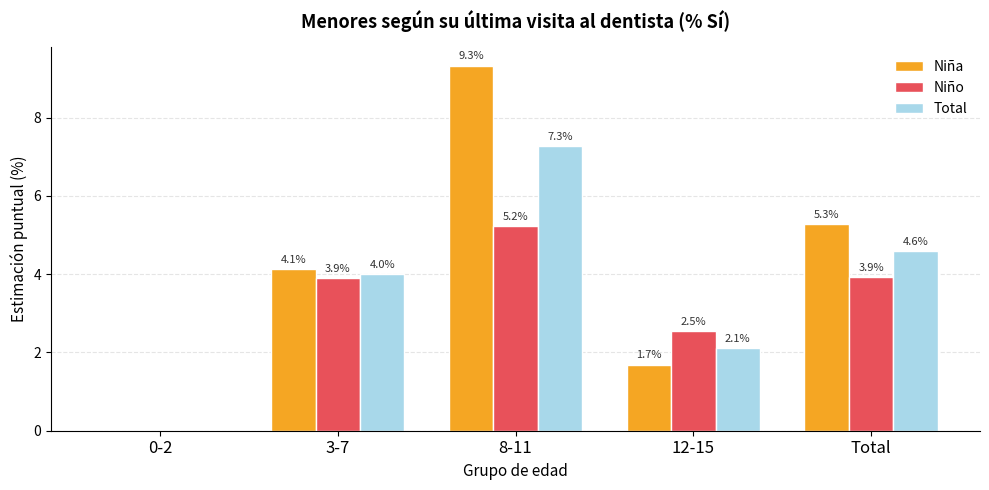

The value of Niña at 3-7 is 6.6. True or false?

False